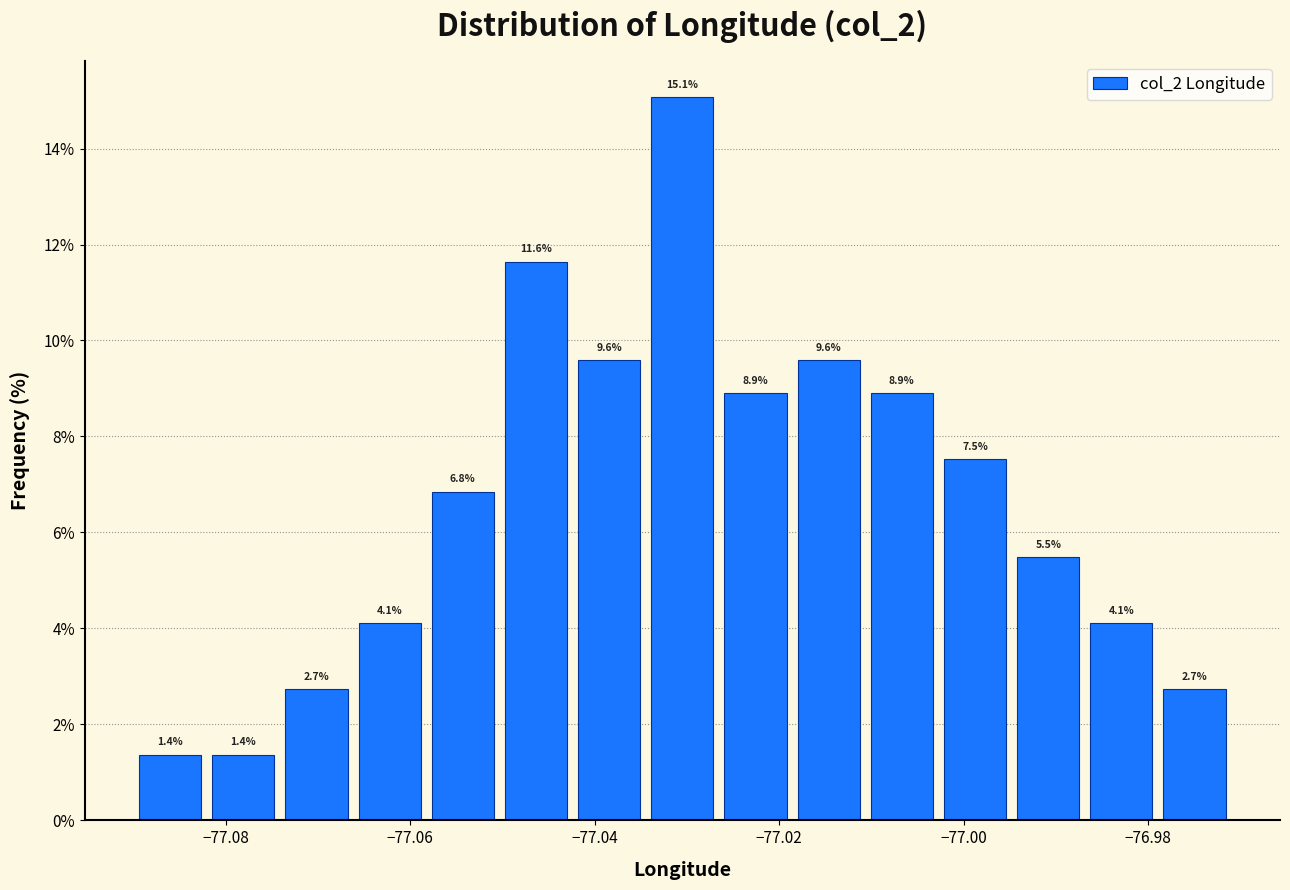

Read against the x-axis, roughly where is the centre of the tallest bar?

-77.030